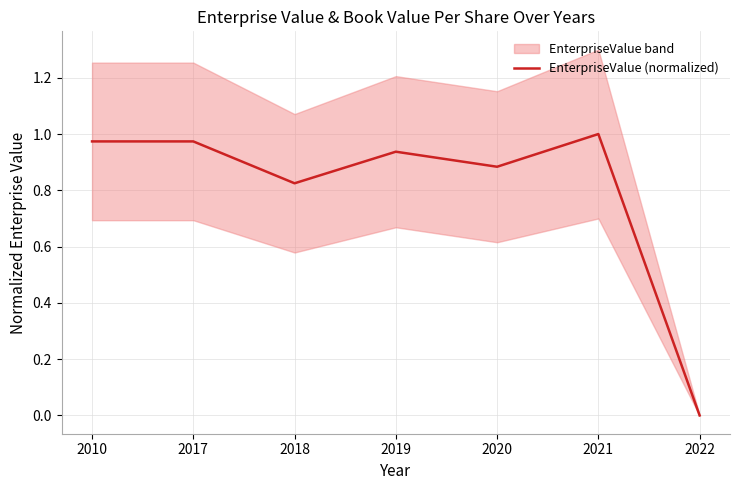

Where is the data nearest to the value 0?

2022